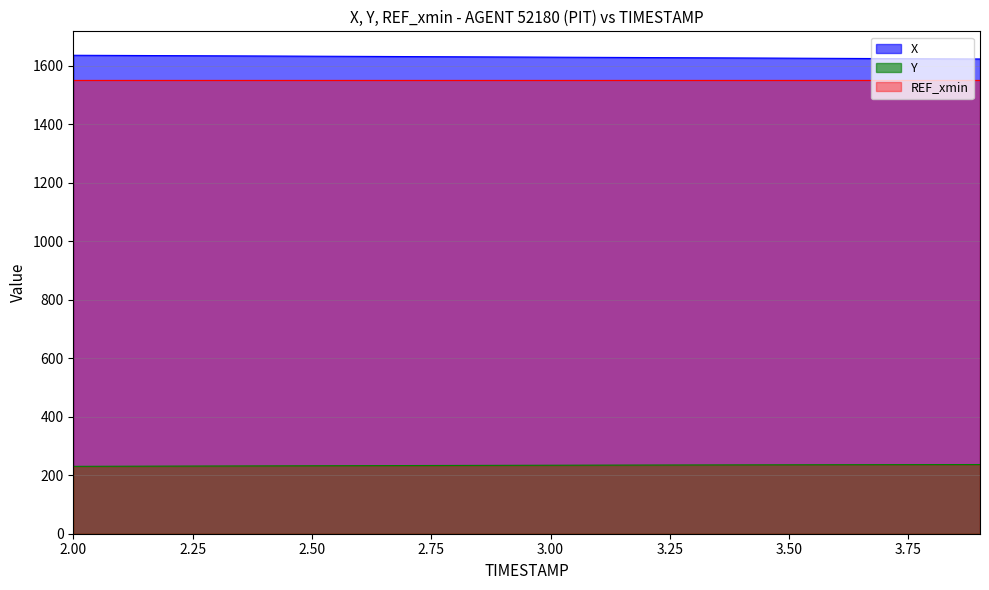

What is the value of the Y point at the 6th from the left?

232.3